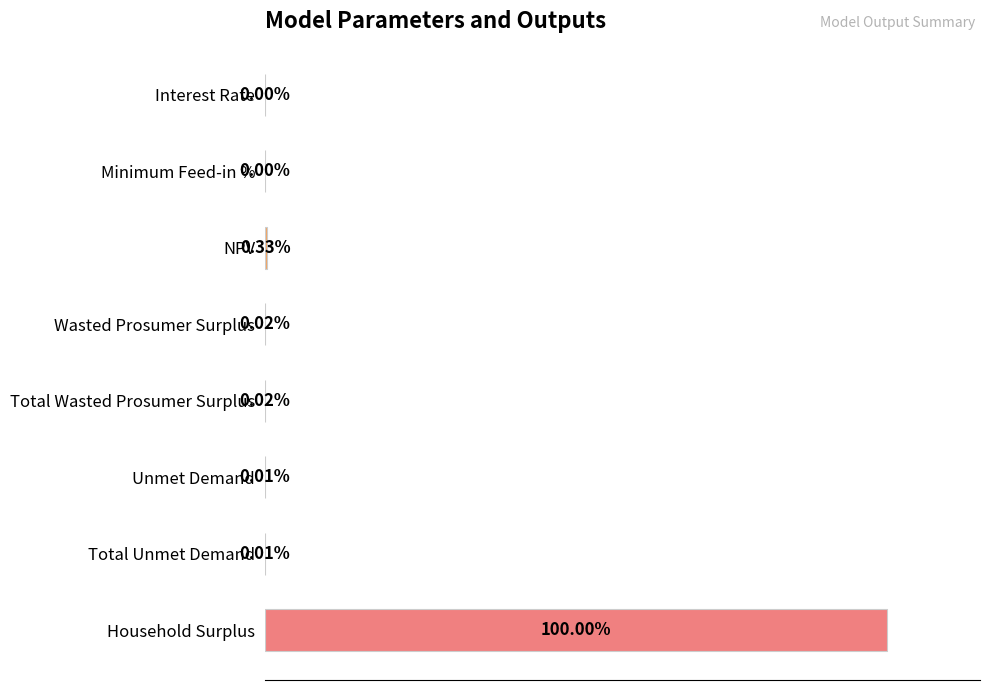

Between NPV and Unmet Demand, which is larger?

NPV